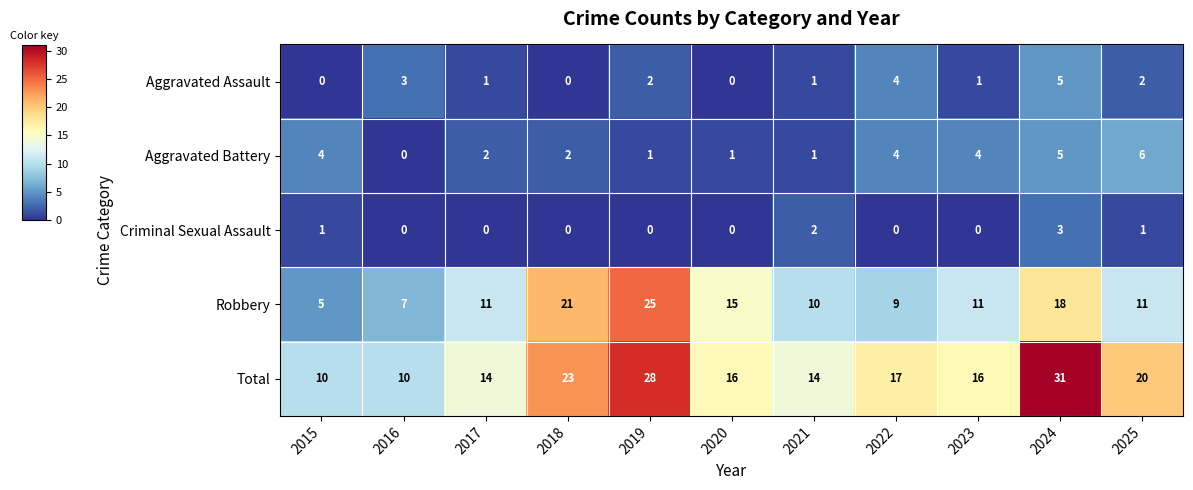

What is the difference between the second highest and minimum values in the Total series?

18